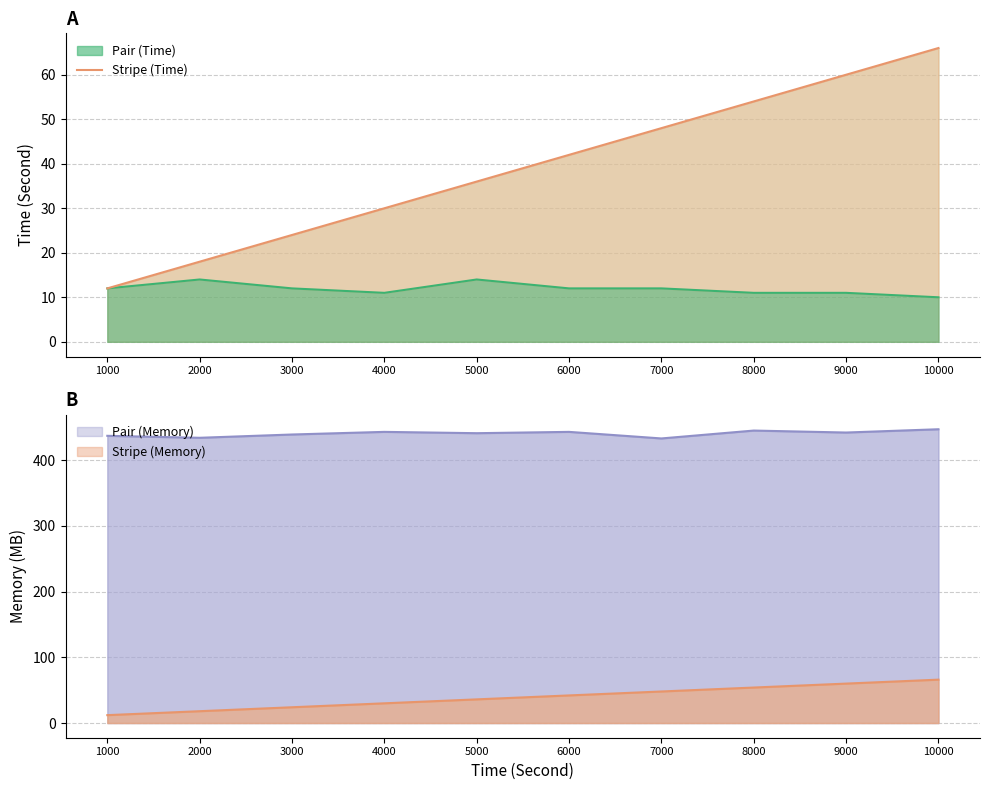

True or false: there are more than 2 points higher than both neighbors.

False